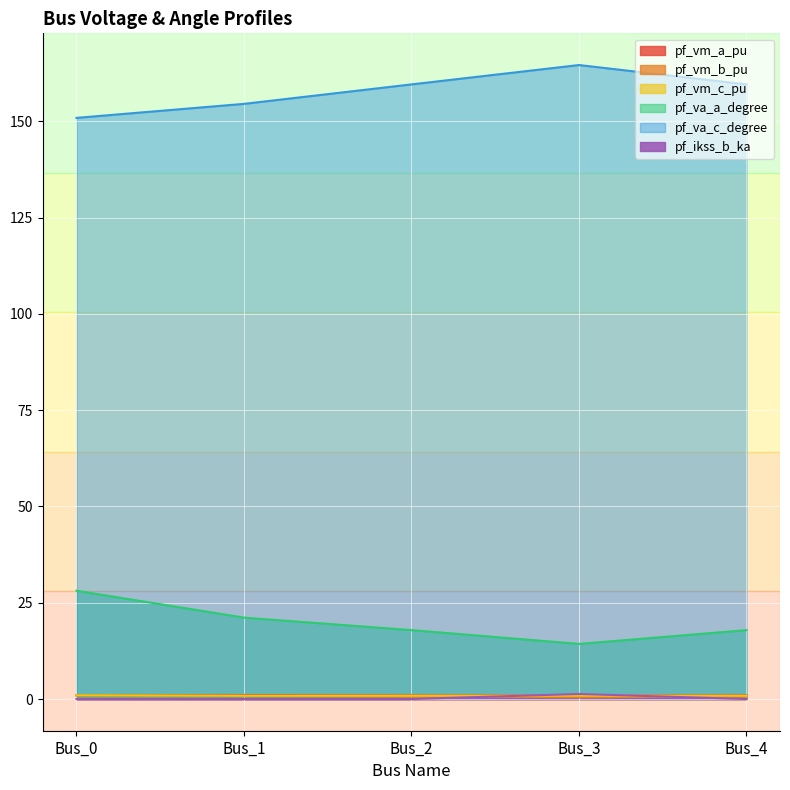

Reading left to right, list all the values displayed in this chart.

pf_vm_a_pu: 1.0	1.0	1.0	0.9	1.0
pf_vm_b_pu: 0.9	0.8	0.6	0.5	0.6
pf_vm_c_pu: 1.0	0.9	0.9	0.9	0.9
pf_va_a_degree: 28.1	21.1	17.9	14.3	17.9
pf_va_c_degree: 150.9	154.6	159.6	164.6	159.6
pf_ikss_b_ka: 0.0	0.0	0.0	1.3	0.0